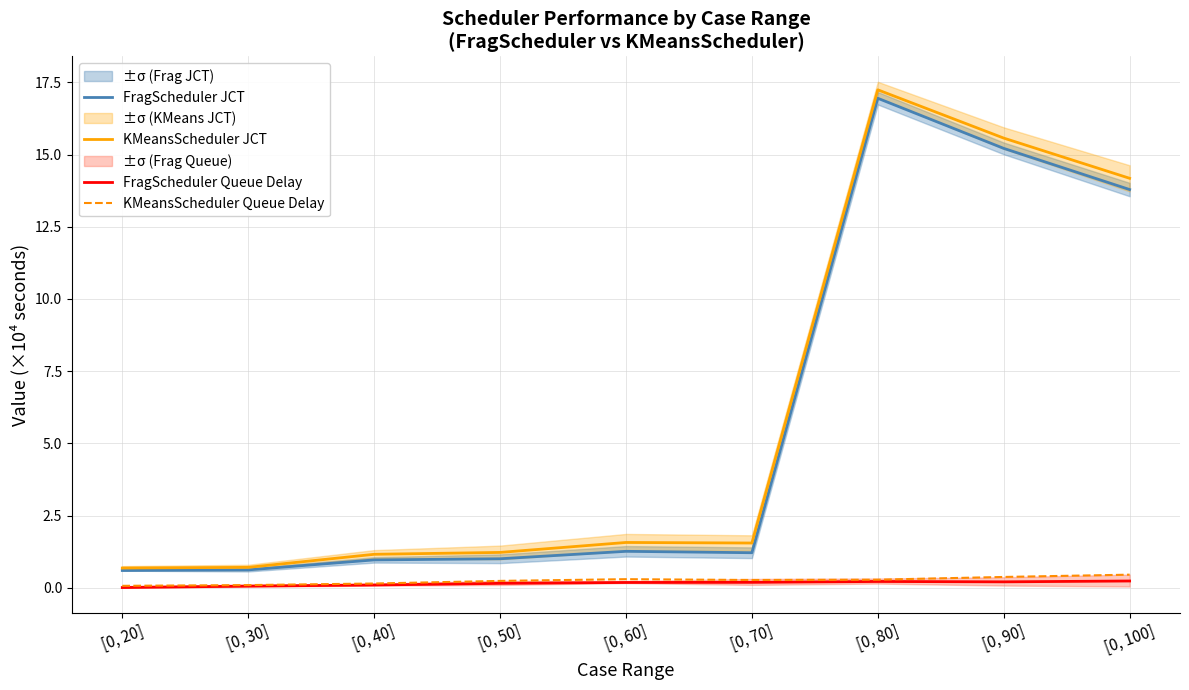

Is this an area chart (filled region under the line)?

No